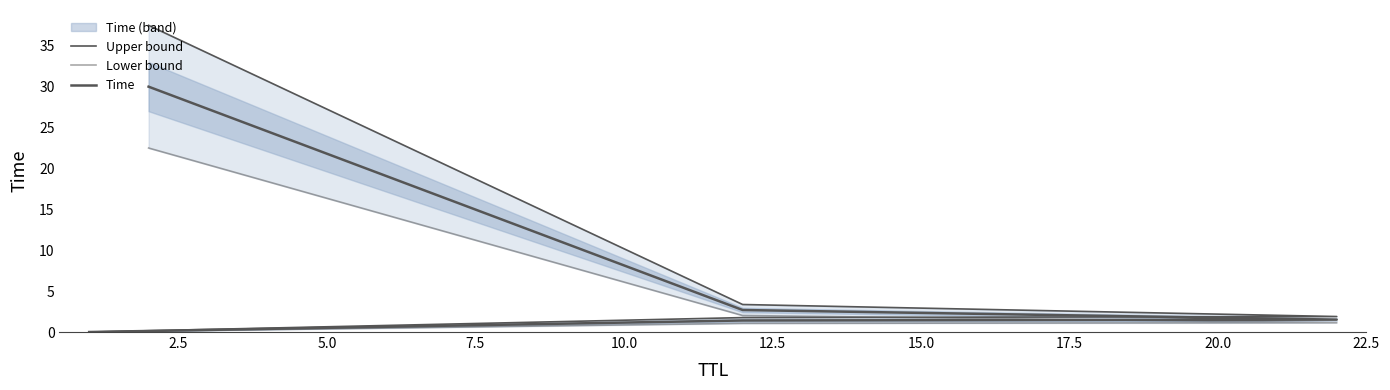

True or false: Lower bound and Upper bound cross at least once.

False